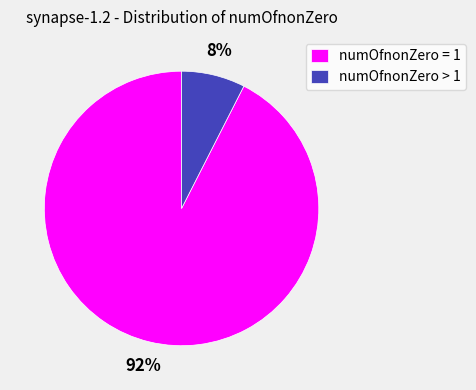

The numOfnonZero = 1 slice represents 82% of the pie. True or false?

False